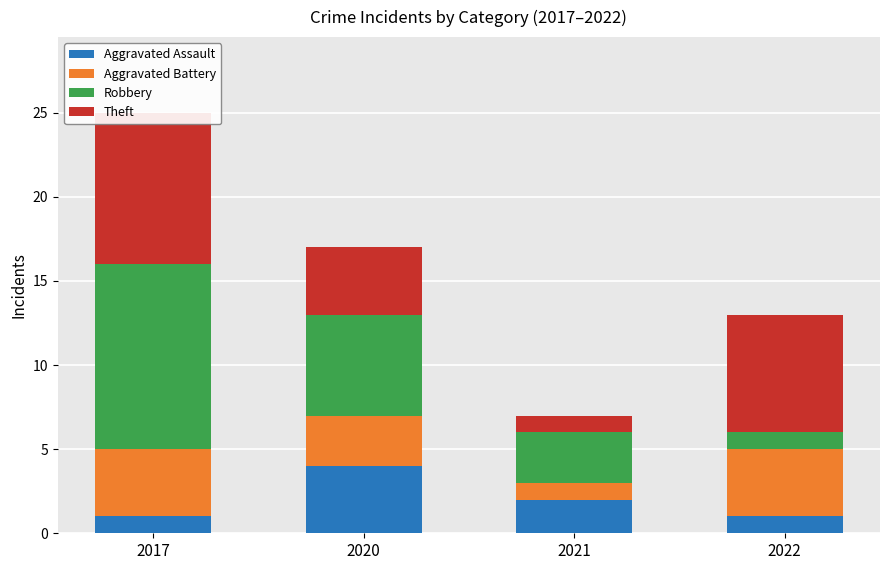

What is the difference between the highest and lowest values at 2017?

10